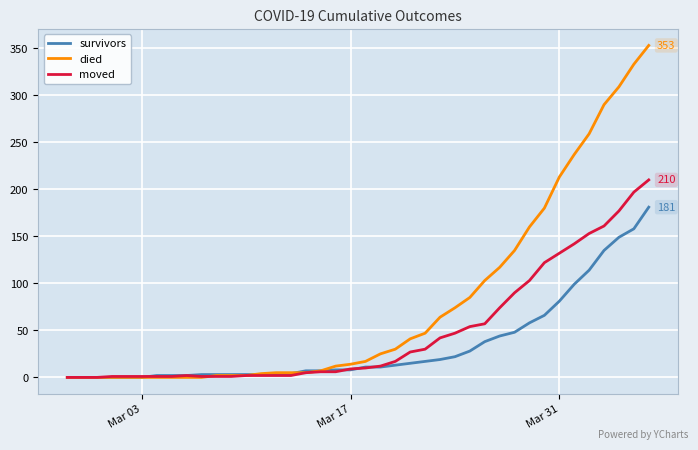

What is the greatest value displayed?

353